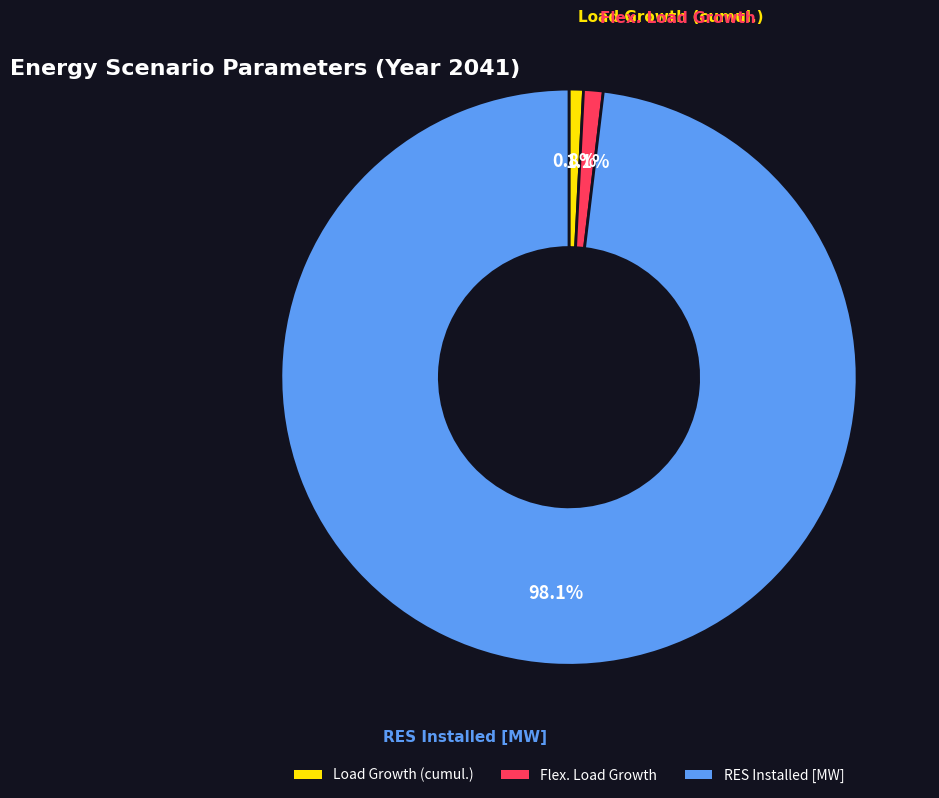

Is there any slice that represents more than half of the pie?

Yes